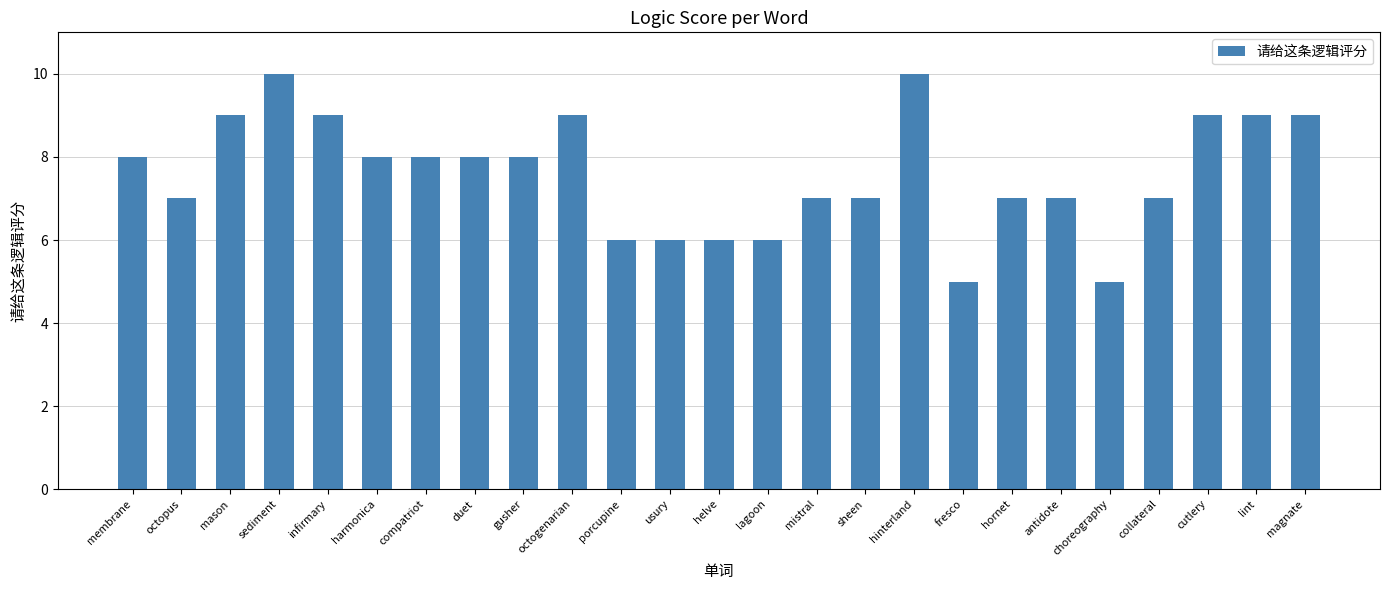

True or false: the data shows 14 at sediment.

False